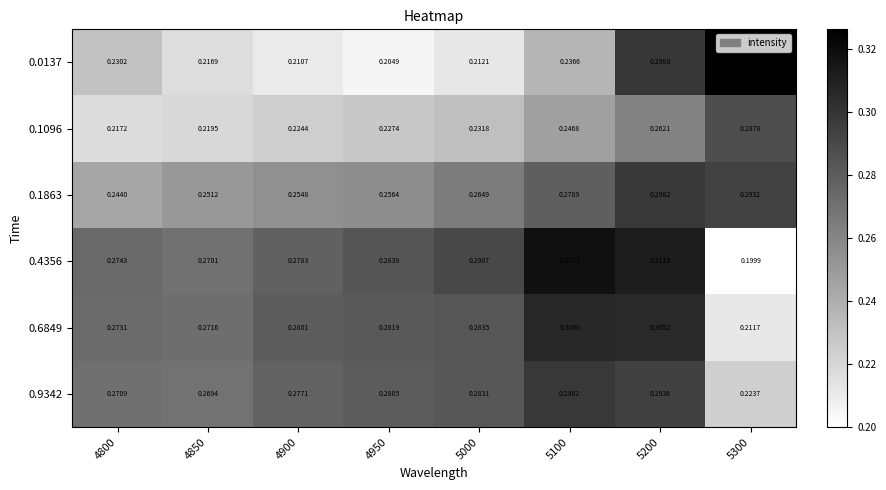

Is the value of 0.1863 at 4950 greater than the value of 0.0137 at 4900?

Yes